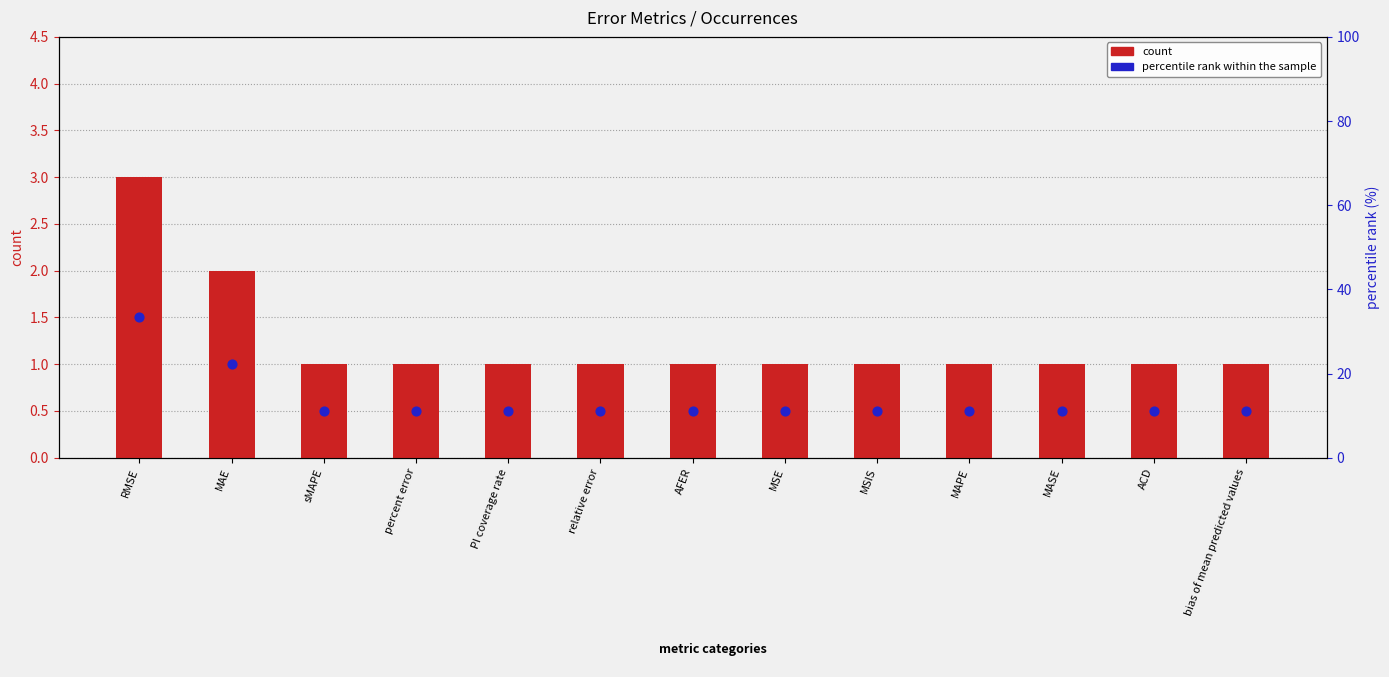

At how many categories does at least one series exceed 25?

1